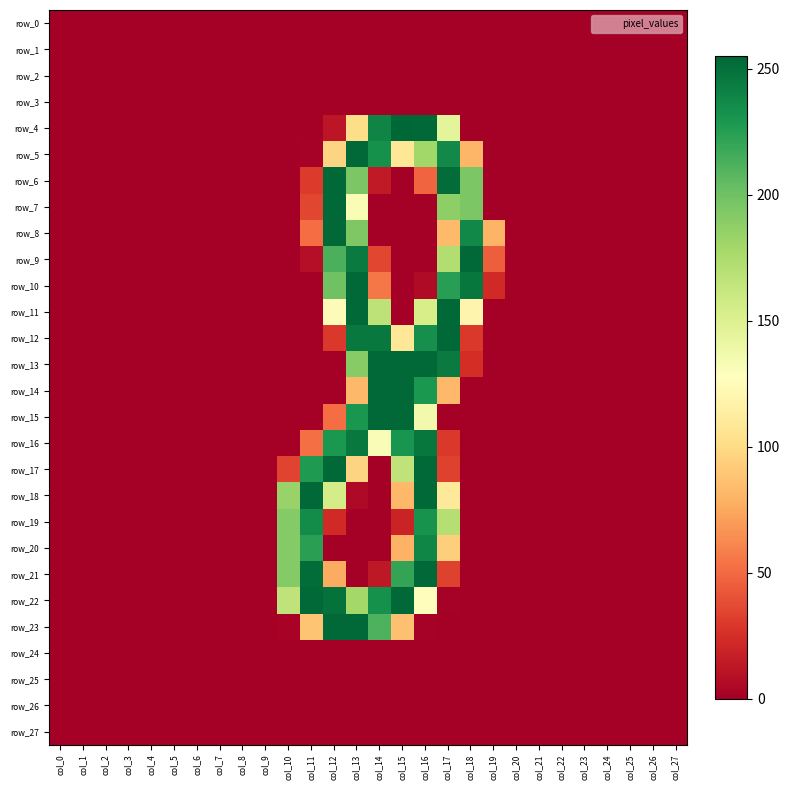

Which has a higher value, col_12 or col_1?

col_12